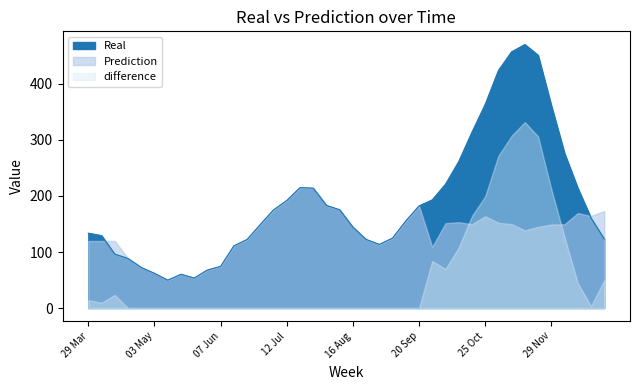

What is the sum of the Prediction values at 18 Oct and 13 Dec?

319.1